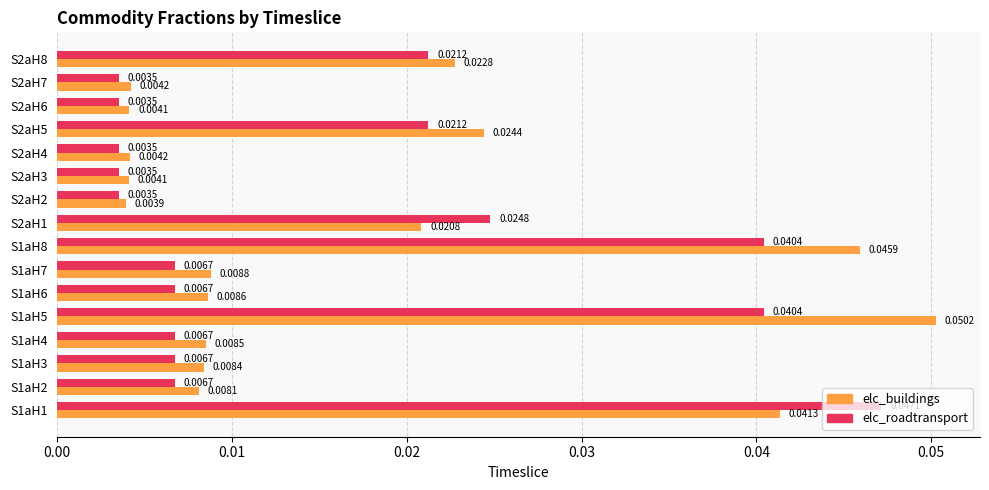

Which series has the widest spread of values?

elc_buildings